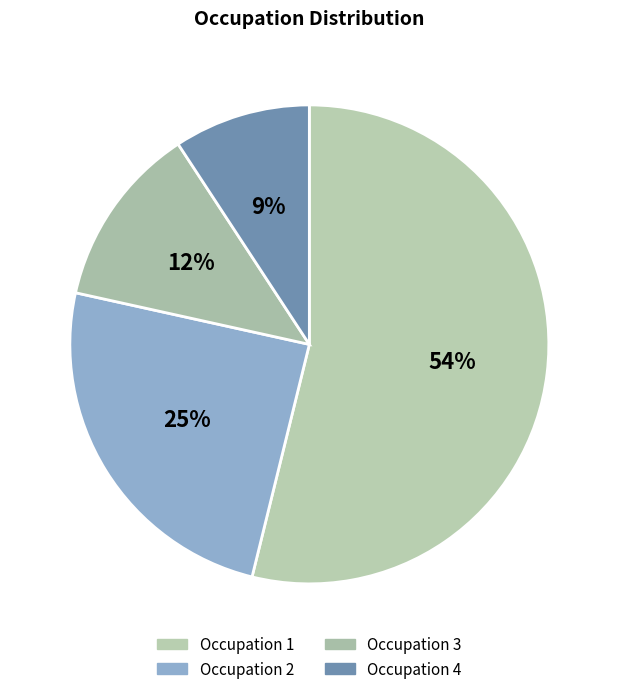

Which slice is the largest?

Occupation 1